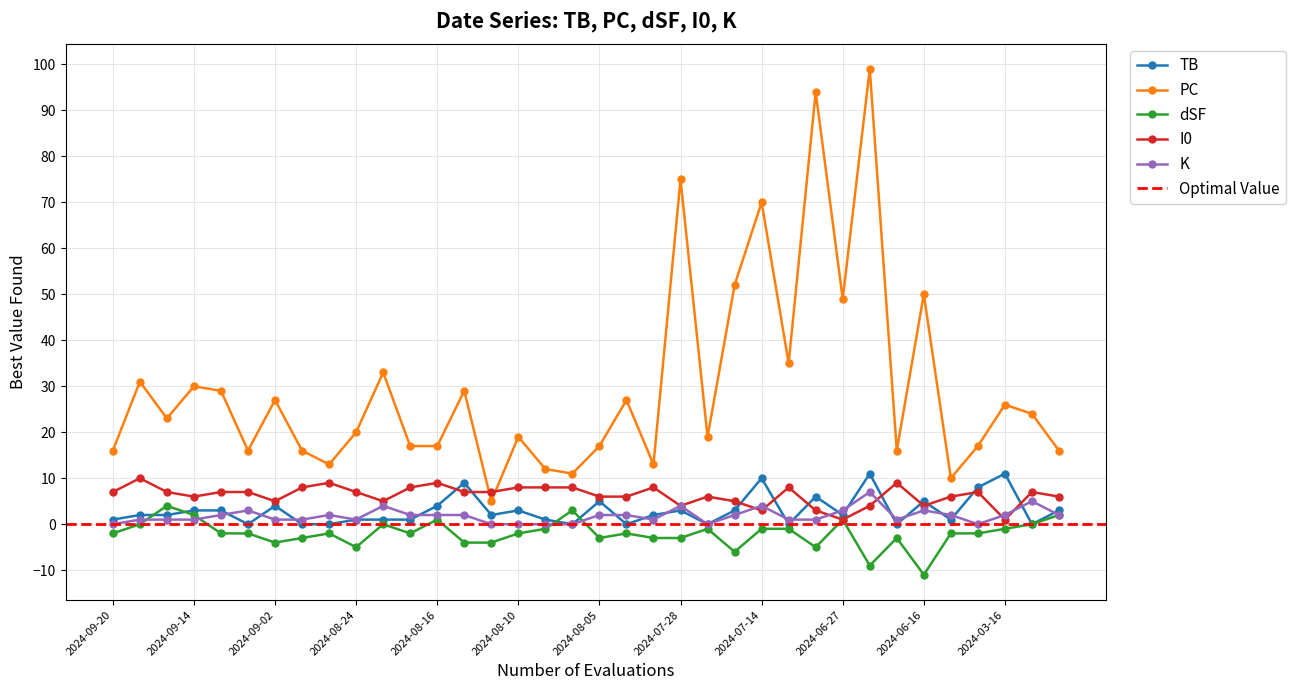

The dSF series shows 1 at 2024-06-27. True or false?

True